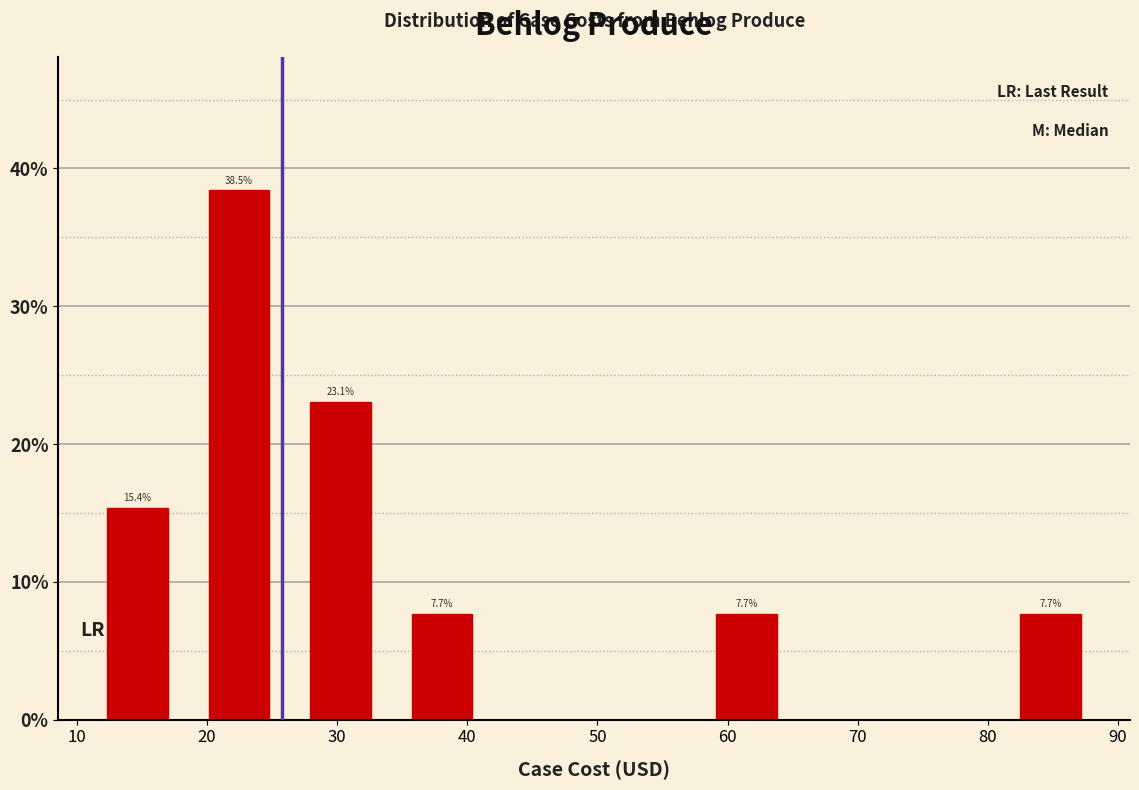

Over which range of the x-axis is the bar tallest?

19 to 26